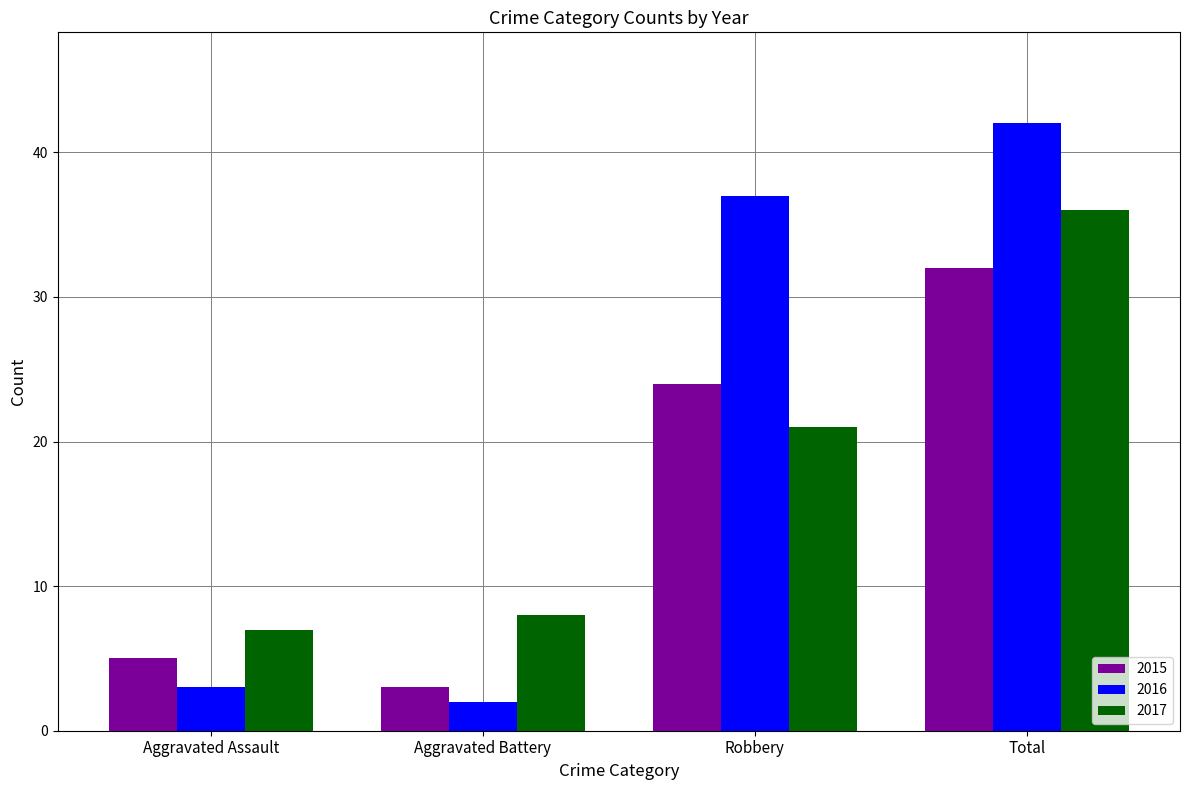

What is the difference between the maximum and minimum values in the 2016 series?

40